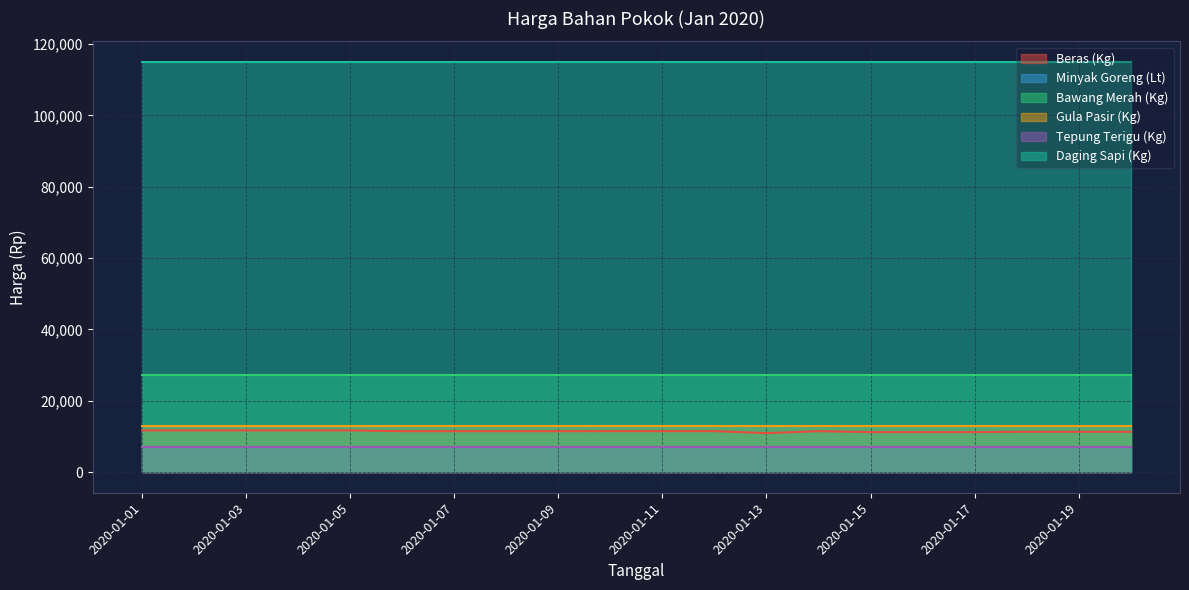

What is the lowest value of the Beras (Kg) series?

10966